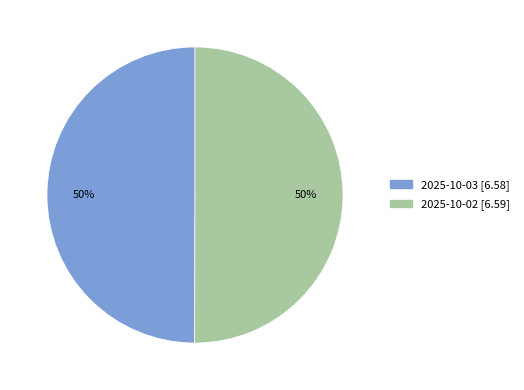

What percentage is the 2025-10-02 slice, to the nearest percent?

50%